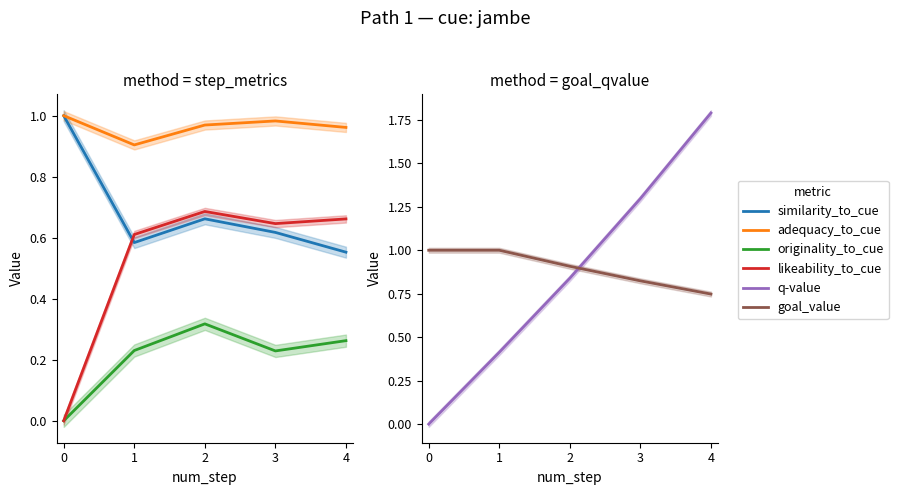

True or false: originality_to_cue has a value of 0.3 at 2.

True